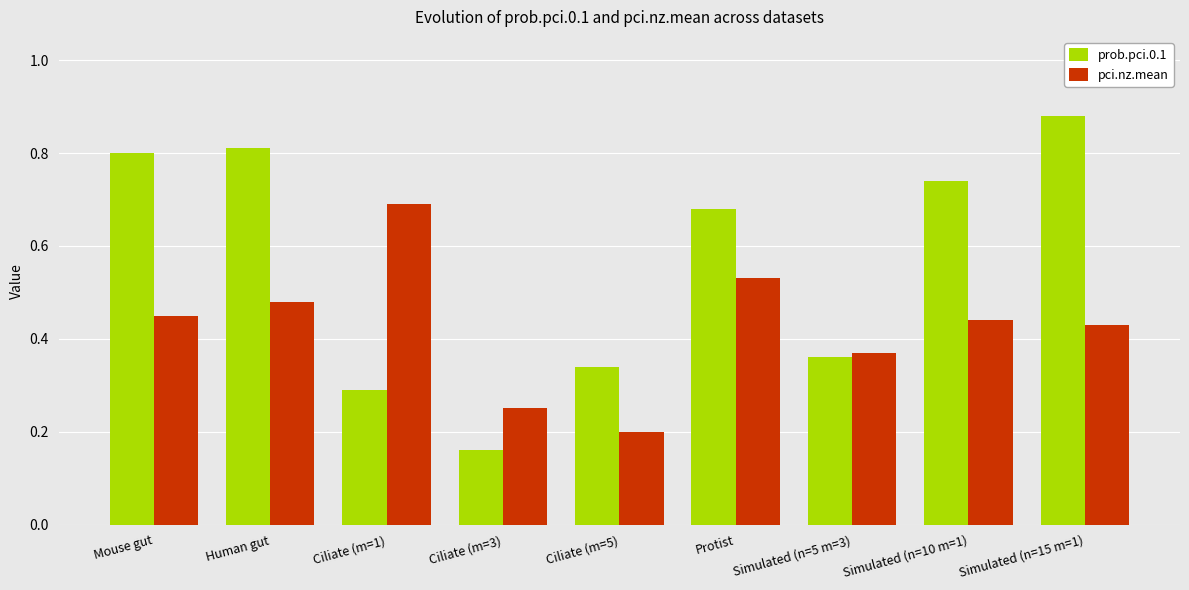

At which label does prob.pci.0.1 reach its peak?

Simulated (n=15 m=1)